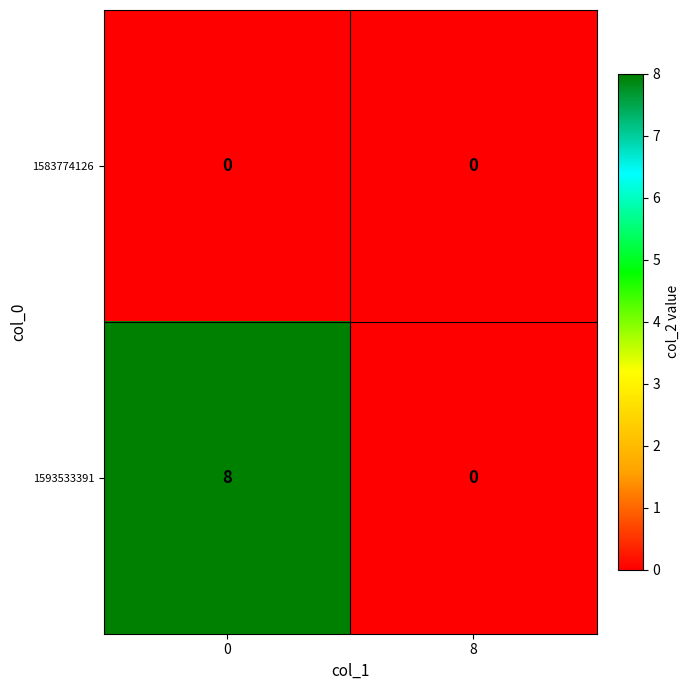

The value of 1593533391 at 8 is 0. True or false?

True